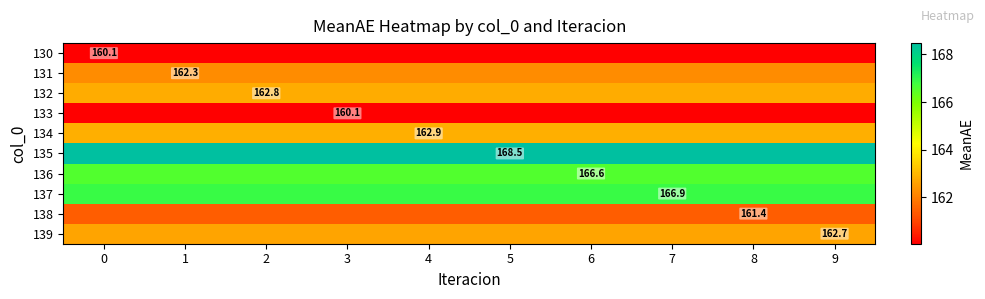

What is the average value of the 138 series?

161.4